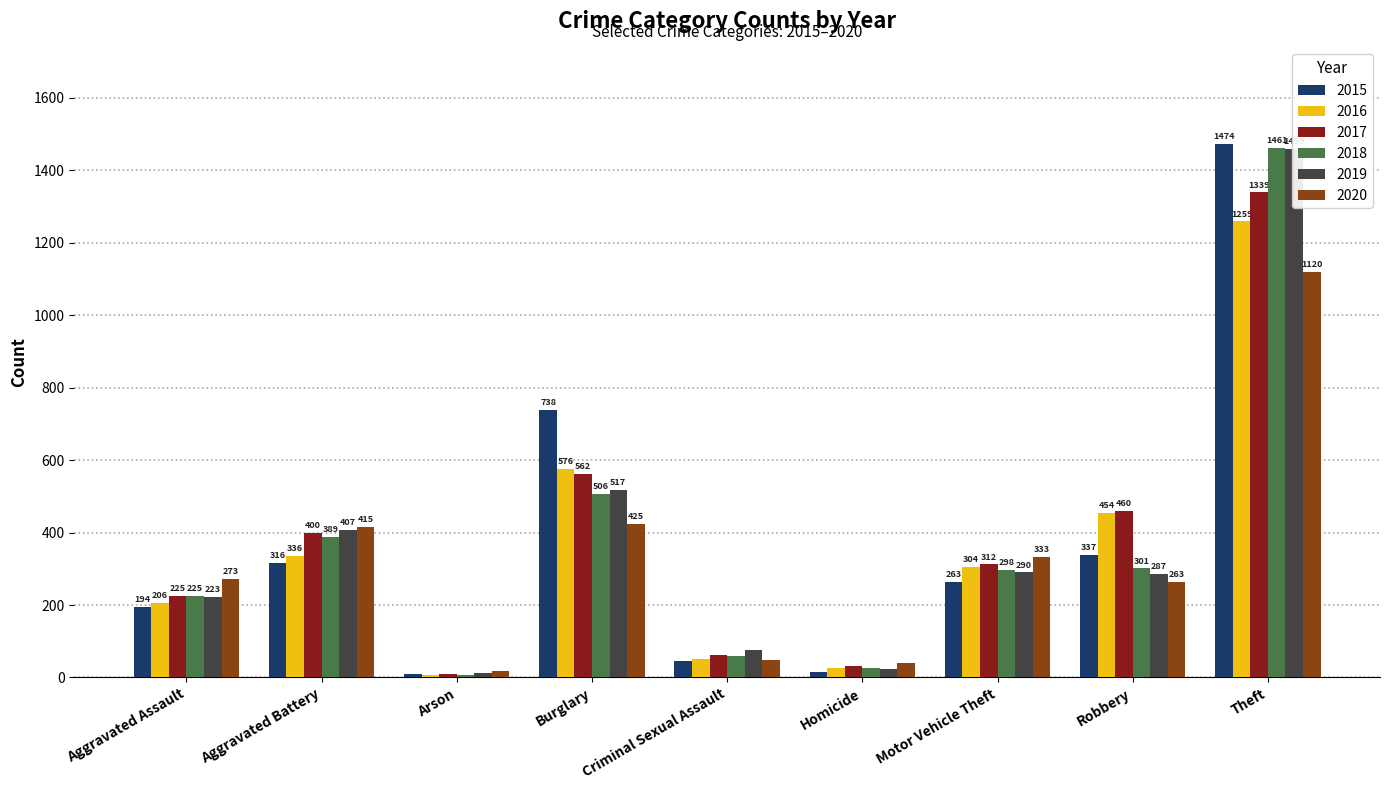

What is the label of the 6th bar from the right?

Burglary